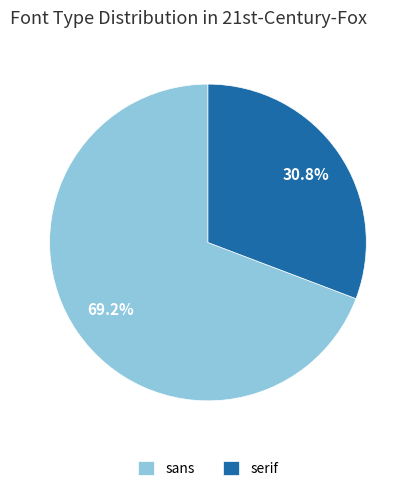

What percentage is the sans slice, to the nearest percent?

69%